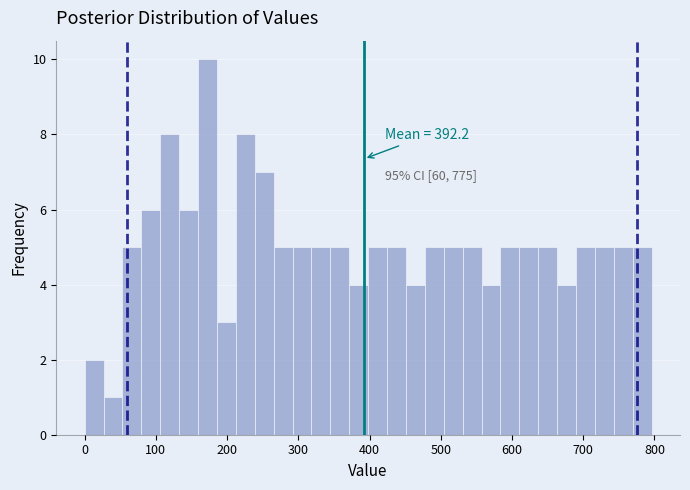

Read against the x-axis, roughly where is the centre of the tallest bar?

170